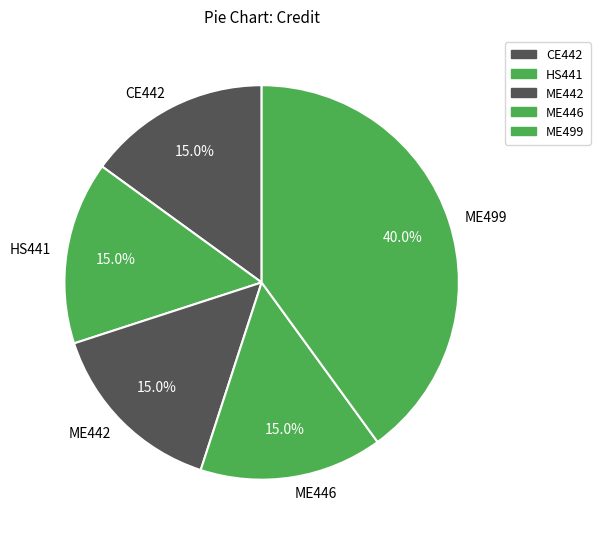

To the nearest percent, what portion does CE442 represent?

15%